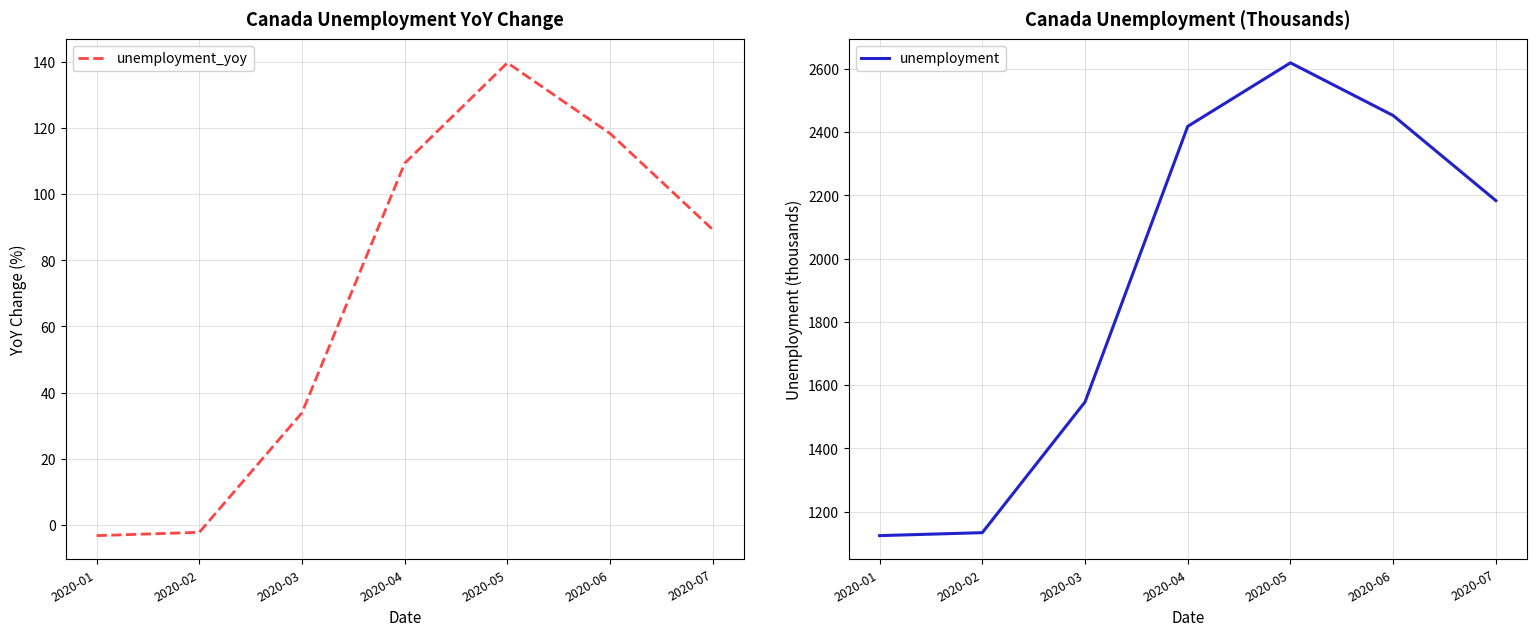

What is the total value across all series at 2020-06?

2571.0